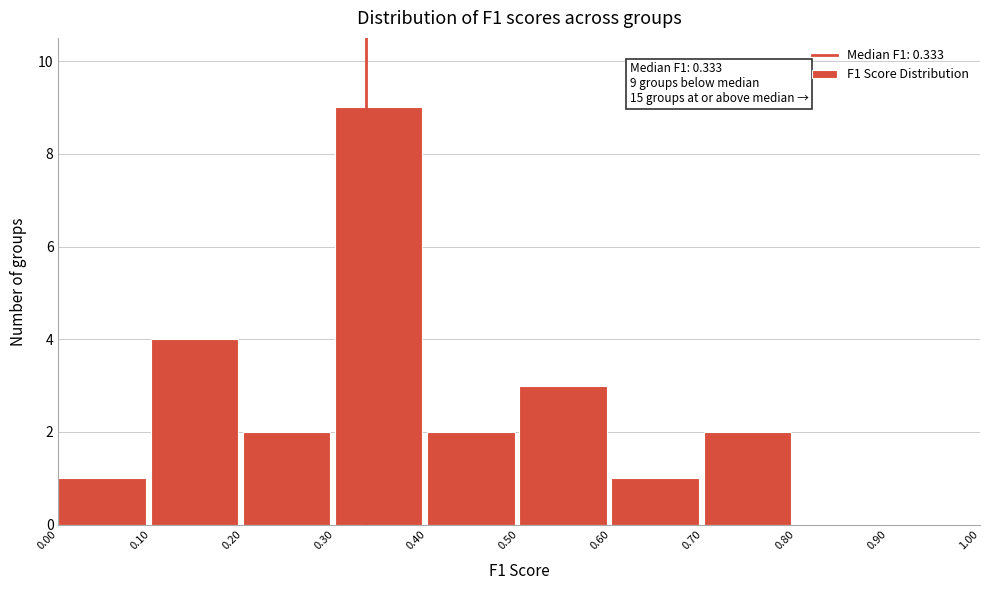

Over which range of the x-axis is the bar tallest?

0.30 to 0.40